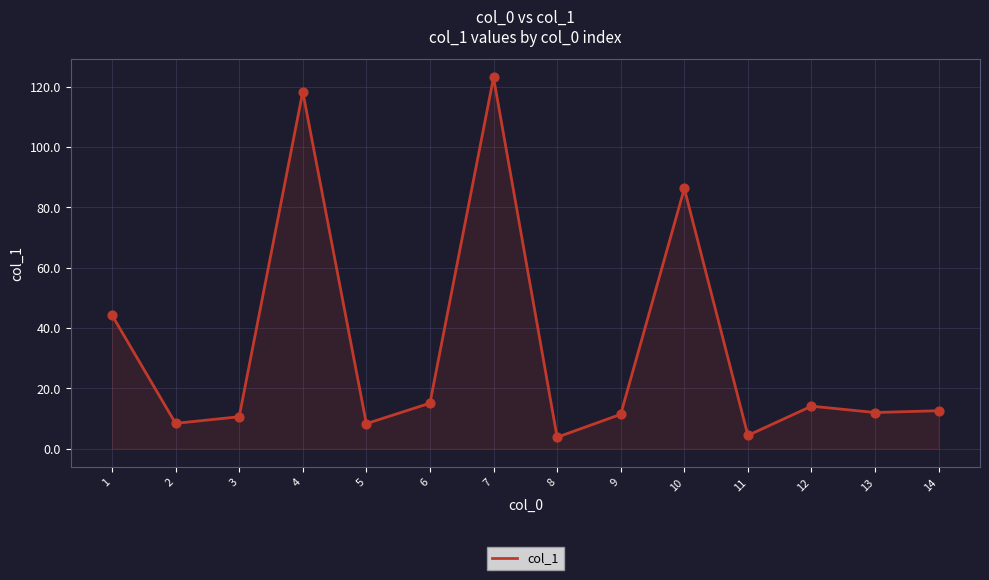

Approximately how many times larger is the value at 7 compared to 11?

28.0